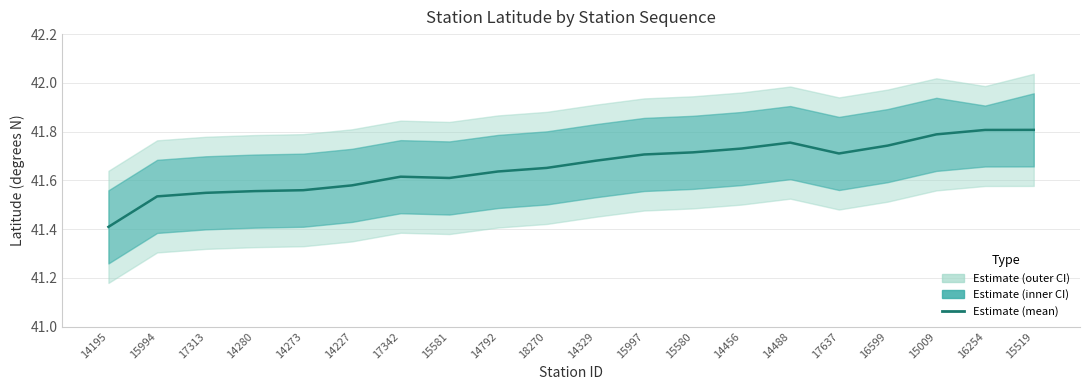

At which category does the data reach its first local peak?

17342